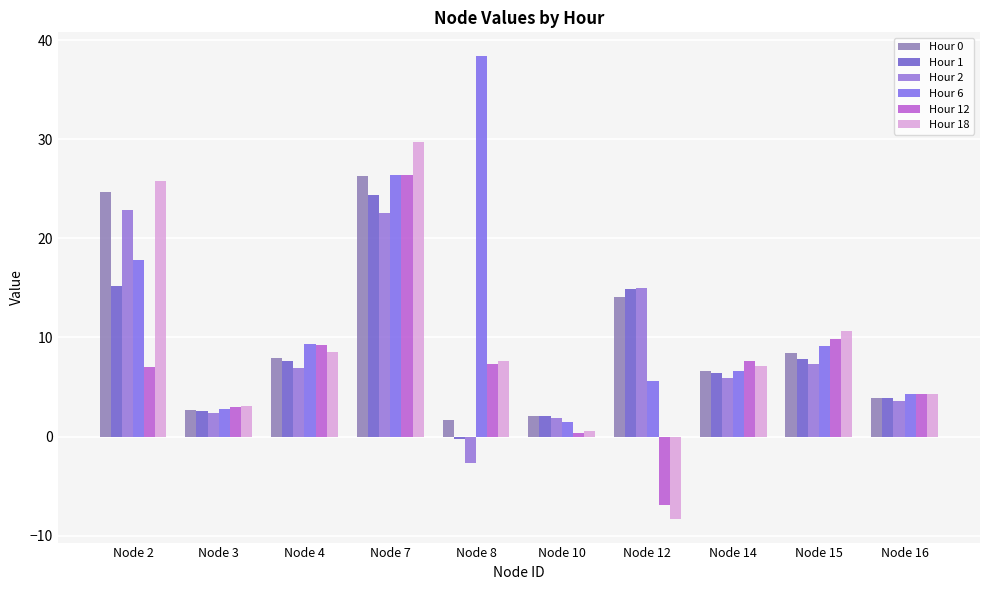

What is the value of the Hour 12 bar at the 6th from the left?

0.4